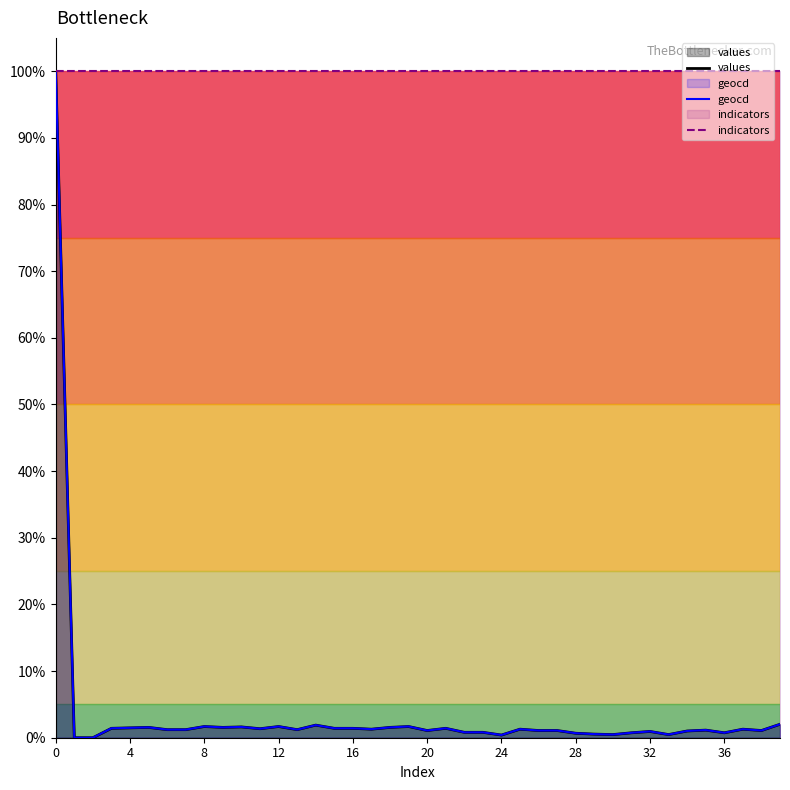

At how many categories does at least one series exceed 0?

40